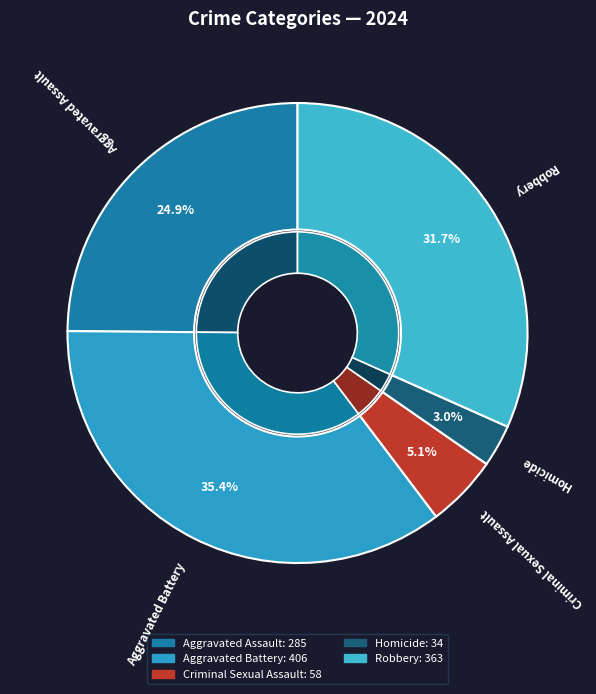

Rank the categories by value from lowest to highest.

Homicide, Criminal Sexual Assault, Aggravated Assault, Robbery, Aggravated Battery